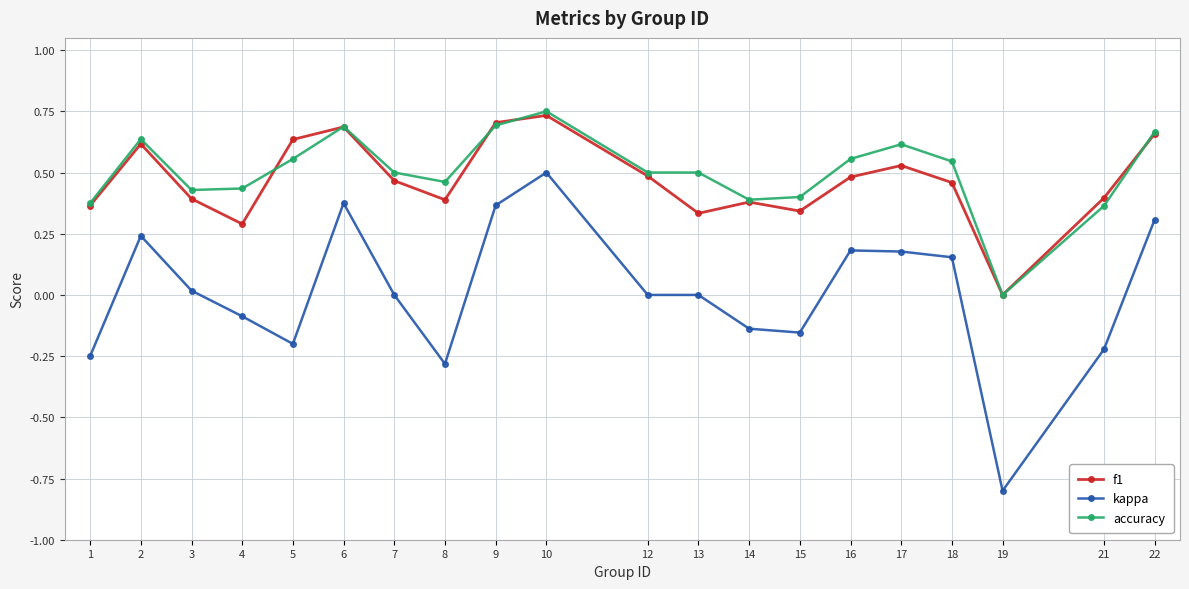

List the series in order of their peak value, highest first.

accuracy, f1, kappa